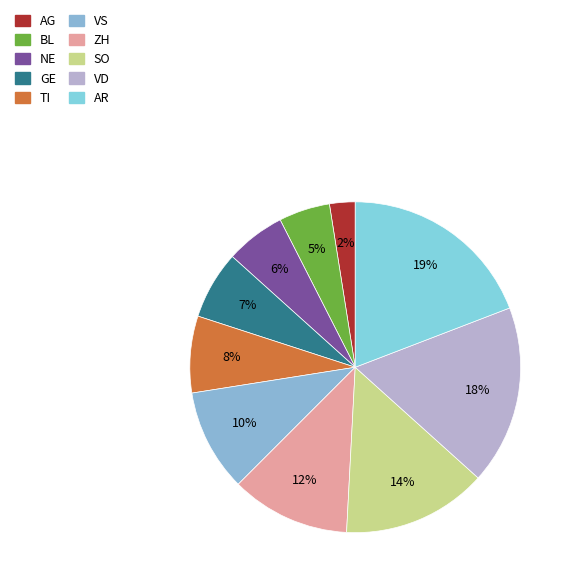

Rank the categories by value from lowest to highest.

AG, BL, NE, GE, TI, VS, ZH, SO, VD, AR